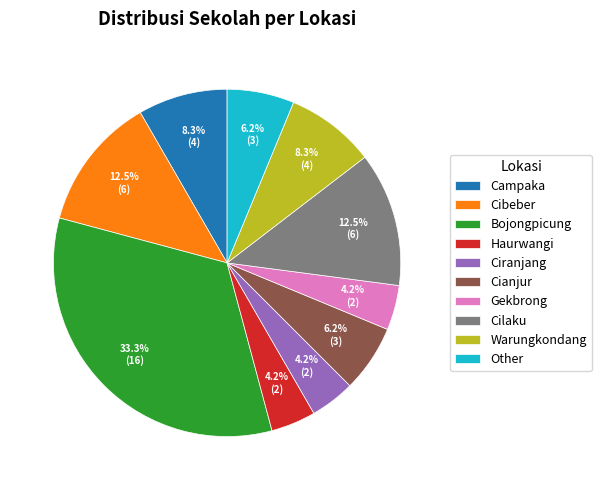

Which has a higher value, Campaka or Gekbrong?

Campaka